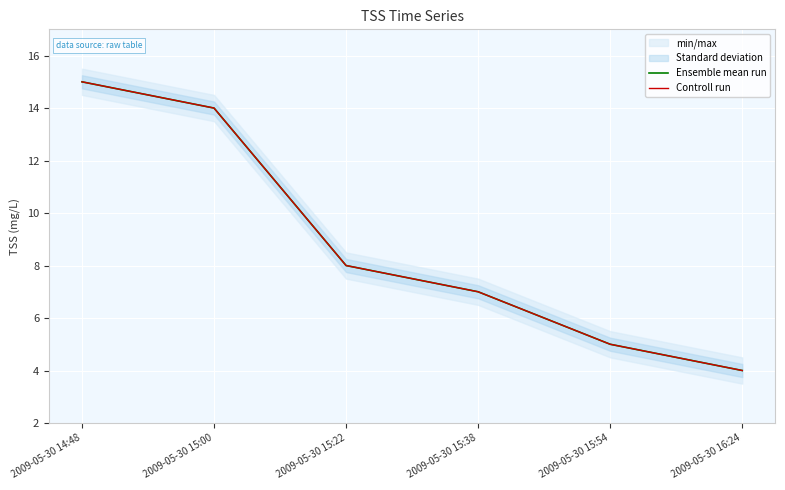

Is the value of Ensemble mean run at 2009-05-30 15:54 greater than the value of Controll run at 2009-05-30 15:00?

No